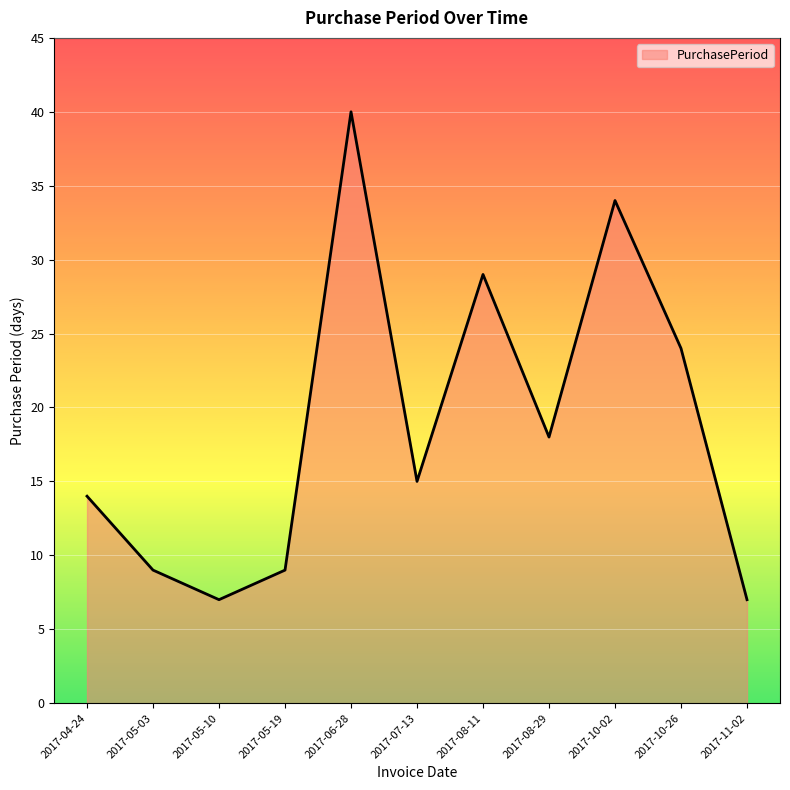

What is the change in value from 2017-06-28 to 2017-08-29?

-22